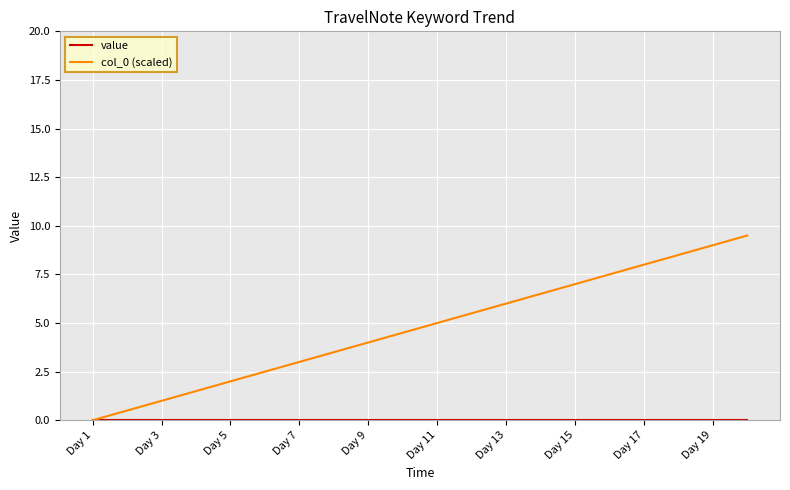

Which series has the largest range (max minus min)?

col_0 (scaled)